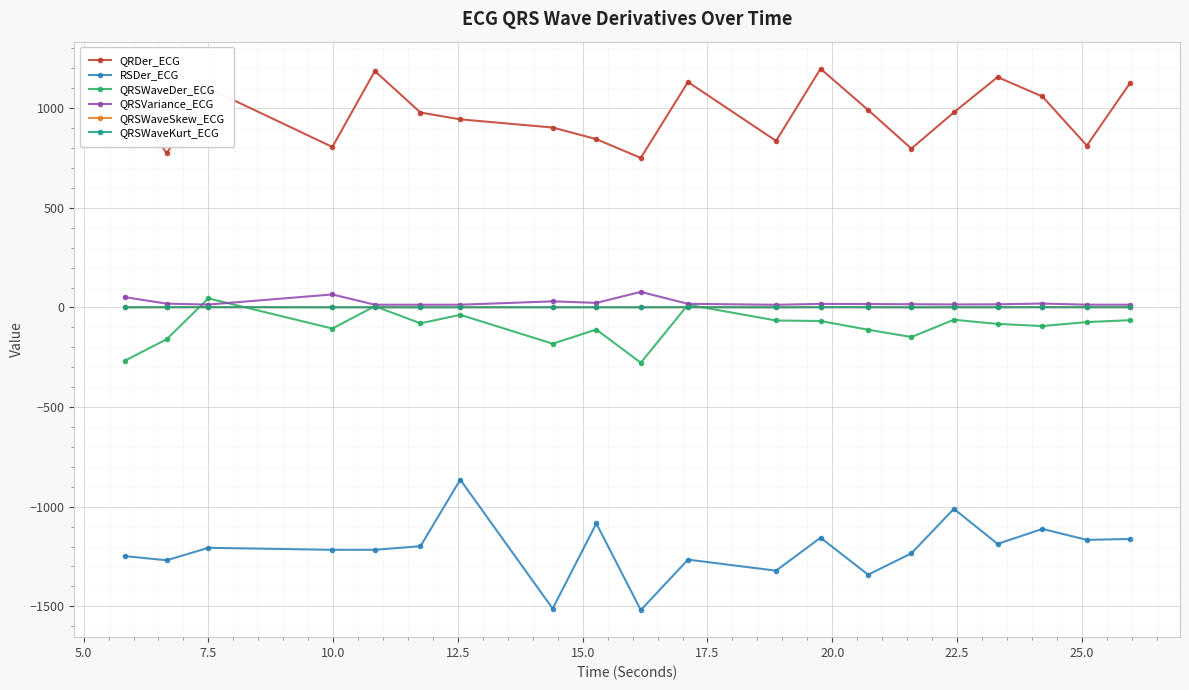

Which series has the largest total across all categories?

QRDer_ECG